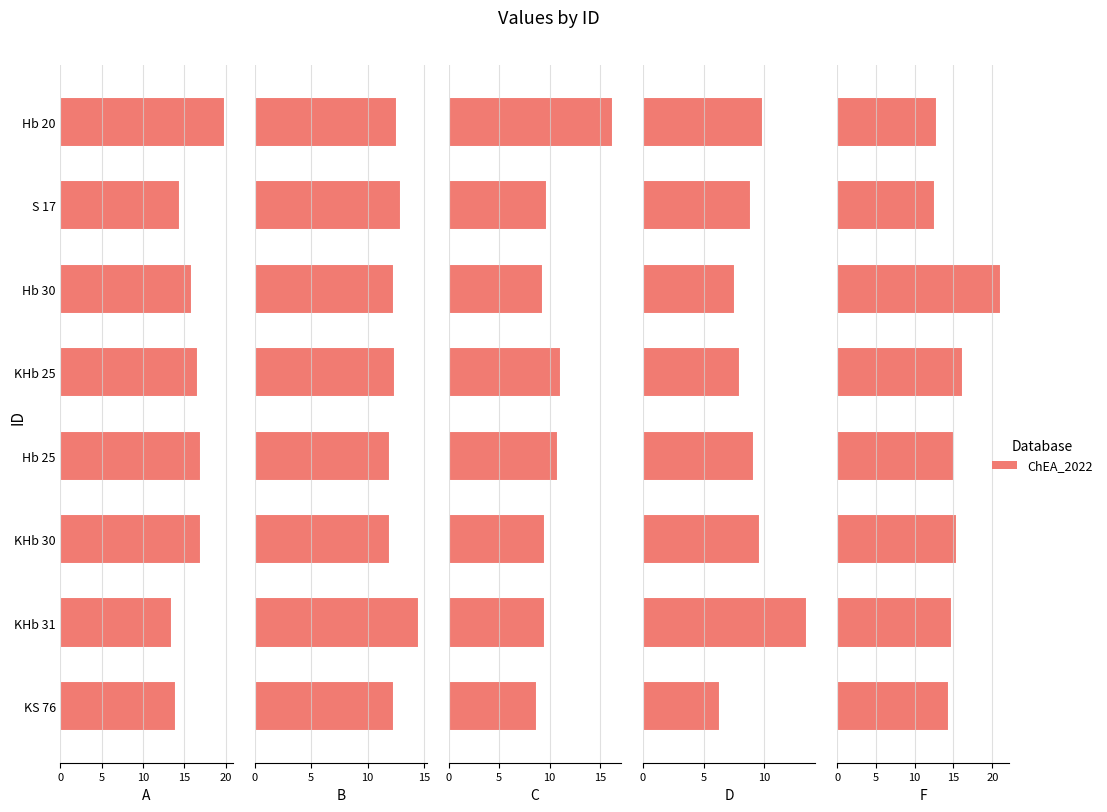

What is the maximum value for F?

21.1